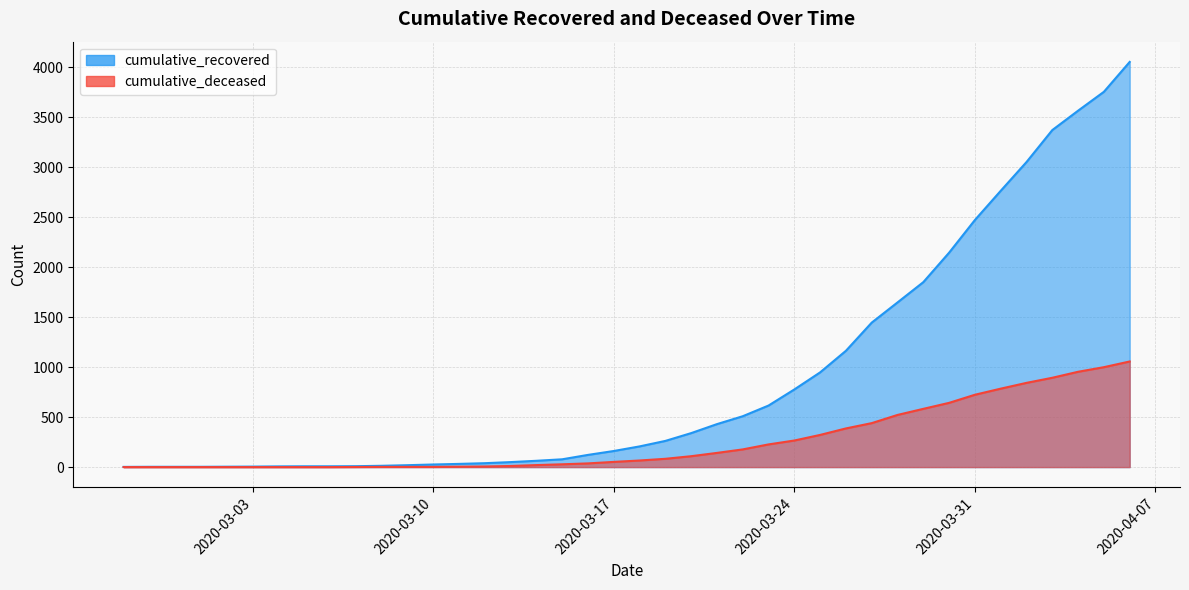

How many distinct data groups are displayed?

2